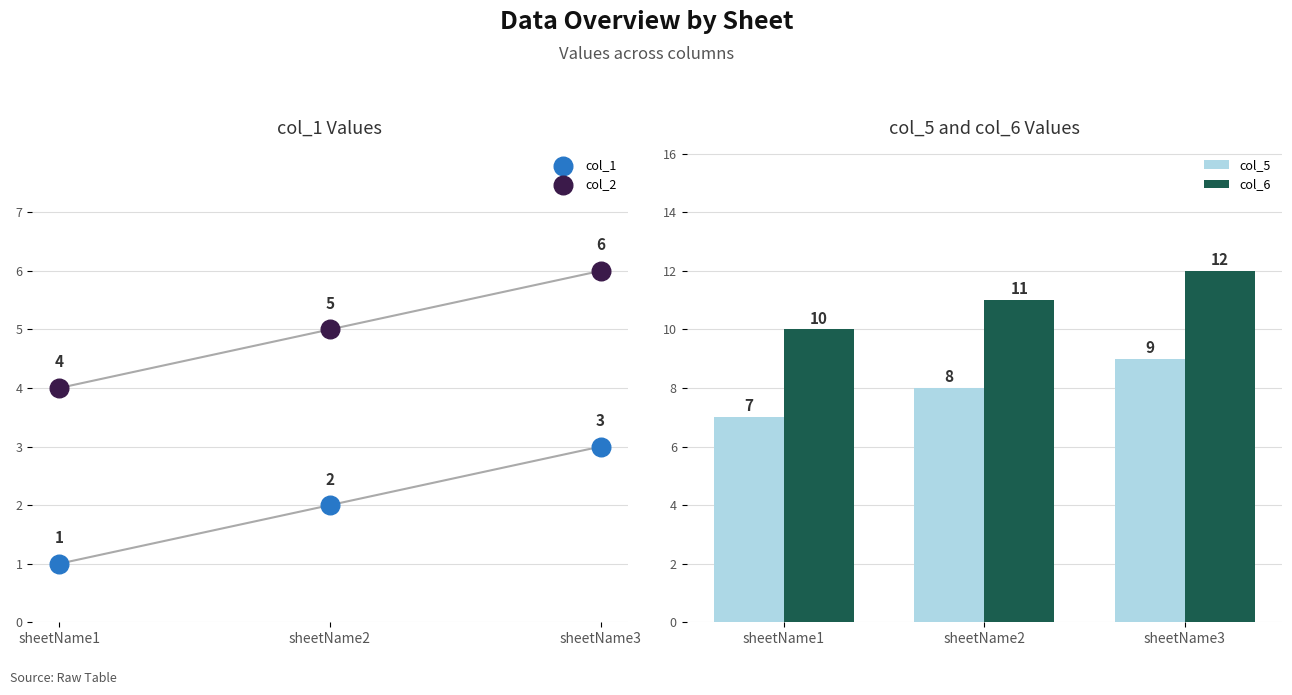

What is the total value across all series at sheetName3?

30